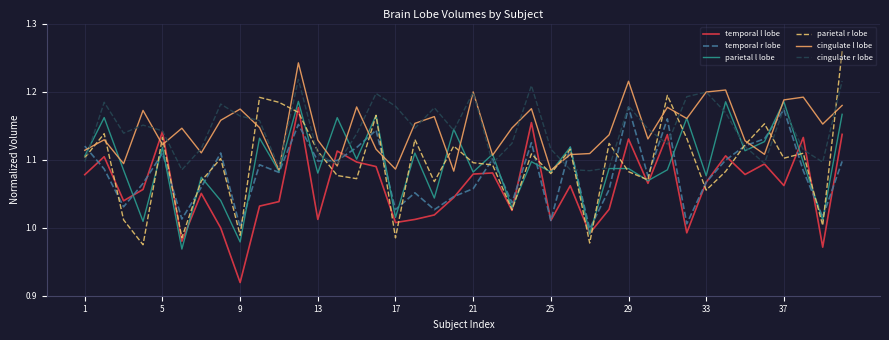

After their last crossing, which series has the higher values: cingulate l lobe or temporal l lobe?

cingulate l lobe